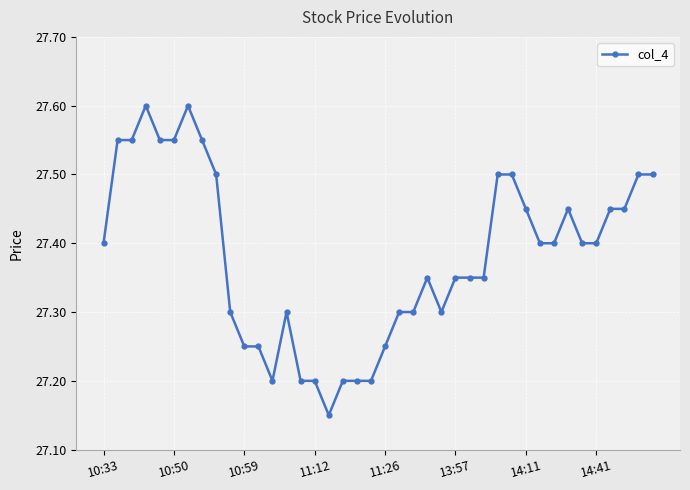

True or false: there are more than 2 points higher than both neighbors.

True